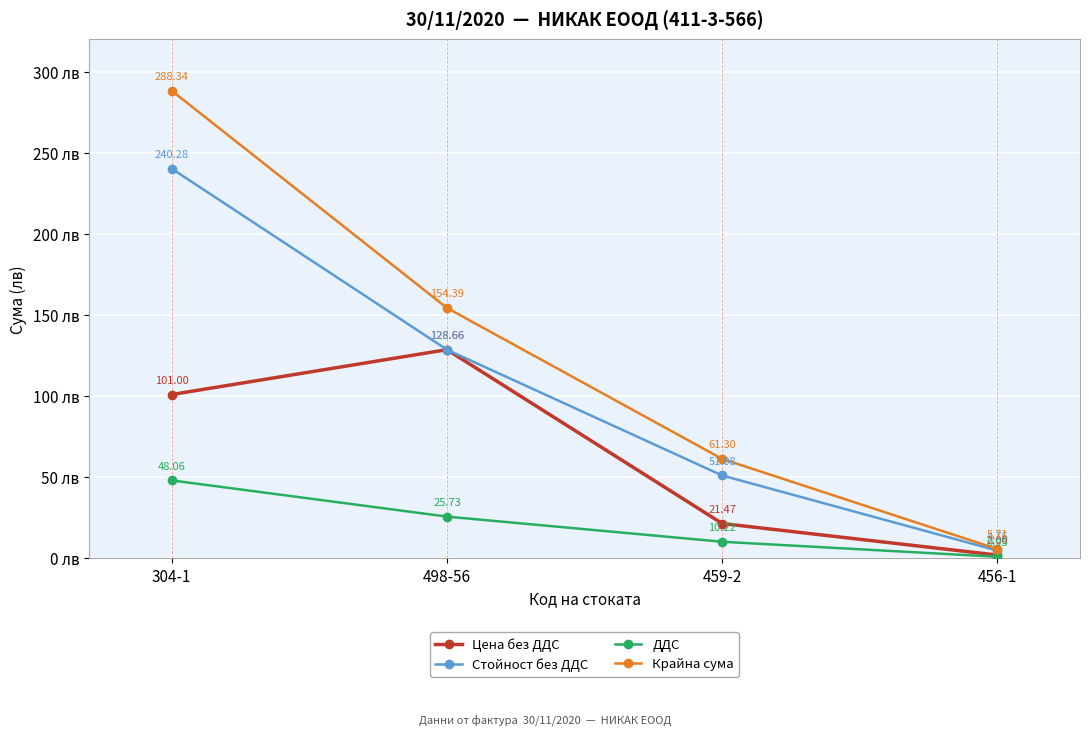

What is the total value across all series at 498-56?

437.4